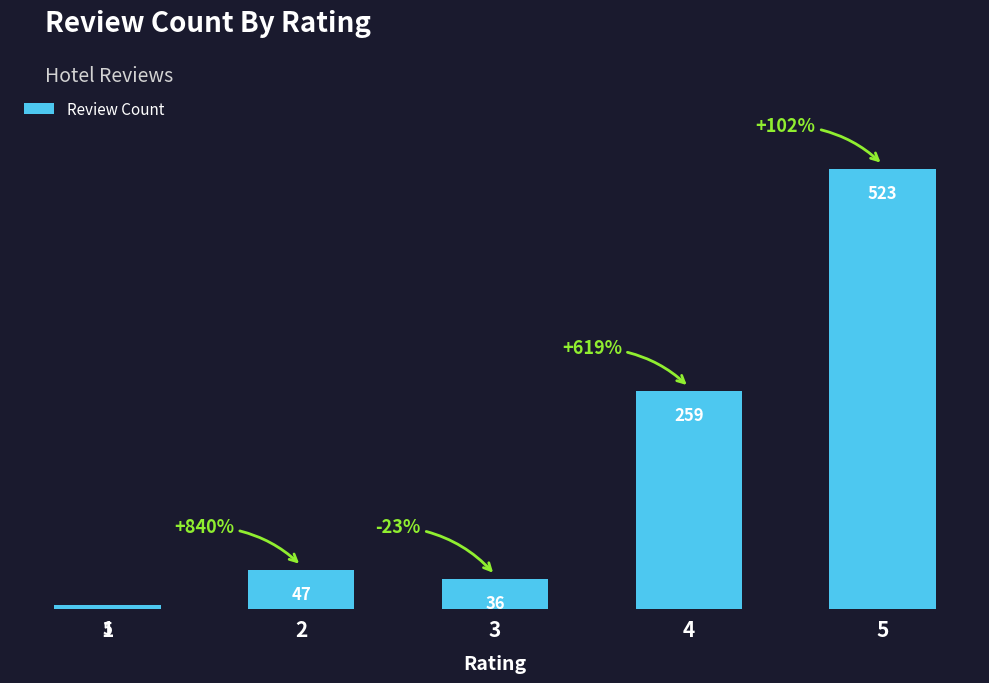

What is the change in value from 1 to 4?

+254